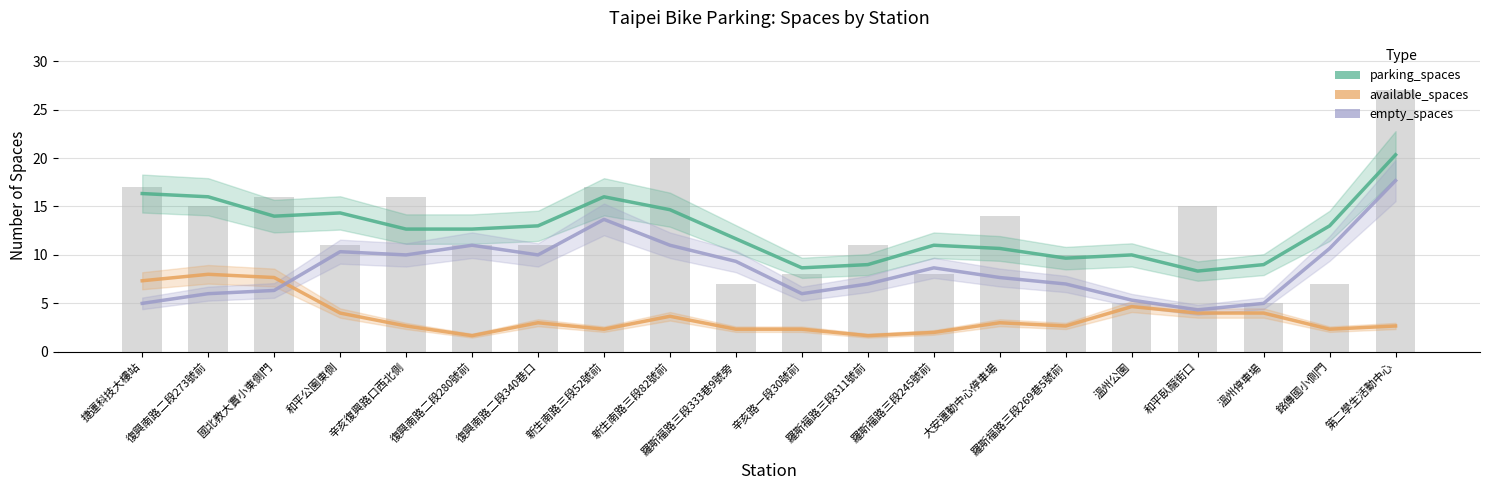

What is the lowest value of the available_spaces series?

1.7